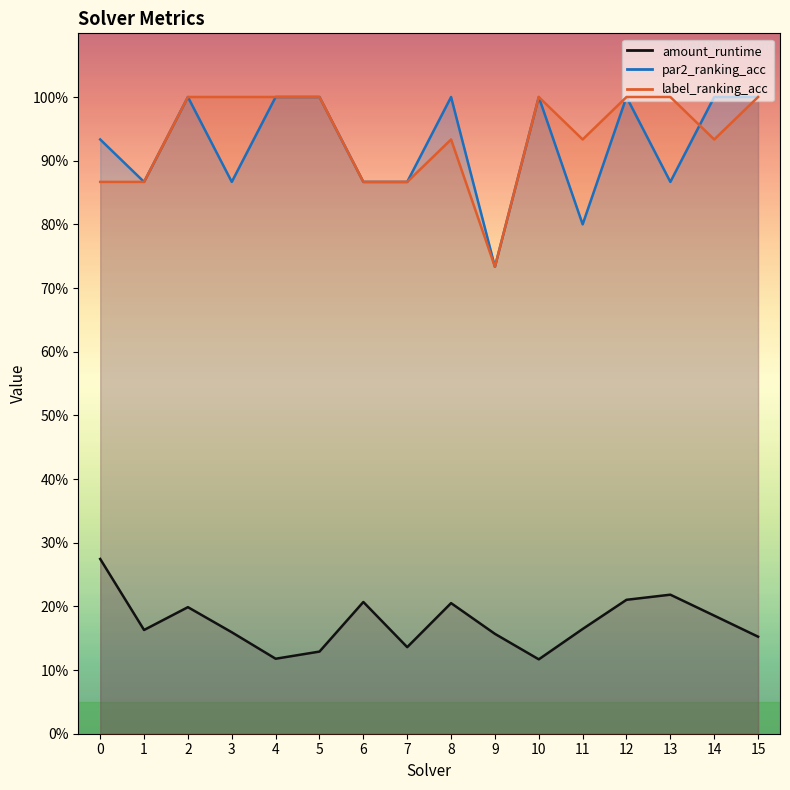

True or false: par2_ranking_acc and amount_runtime intersect in this chart.

False